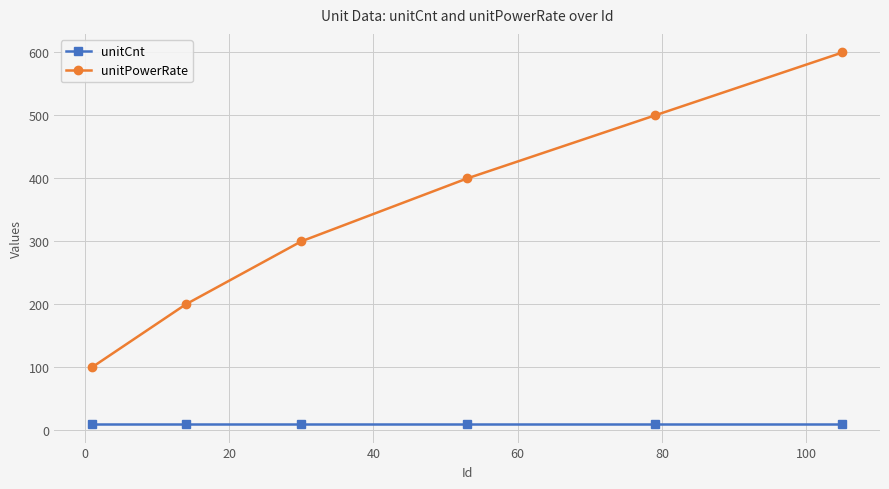

At how many categories does at least one series exceed 503?

1